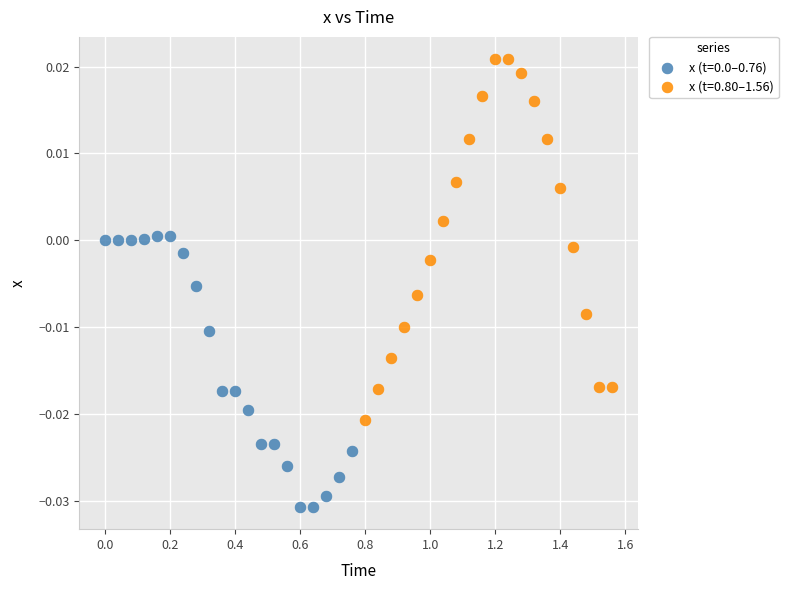

Which series contains the highest Y value?

x (t=0.80–1.56)